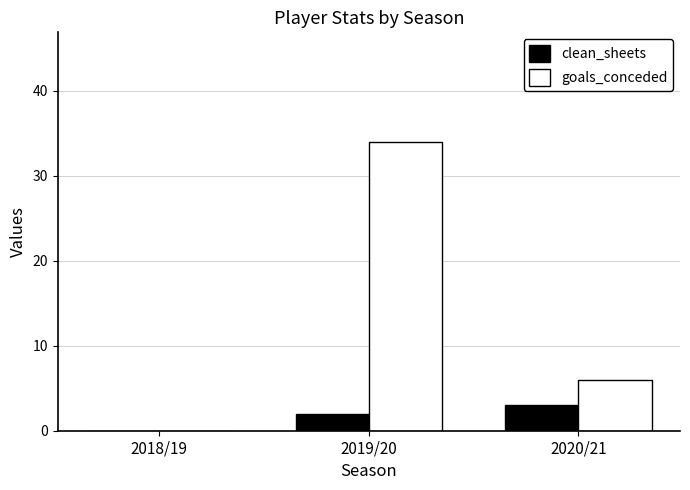

What is the average value of the clean_sheets series?

2